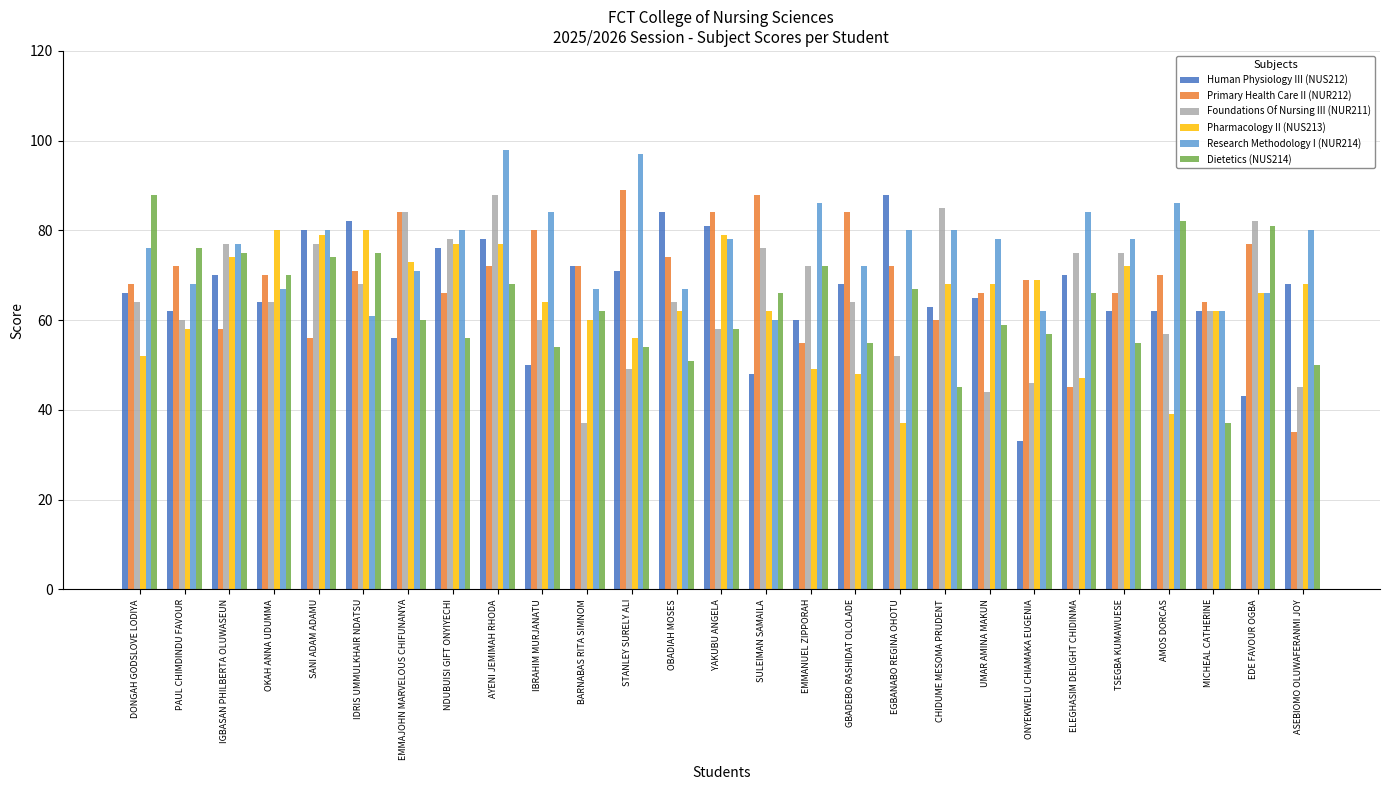

The Human Physiology III (NUS212) series shows 87 at PAUL CHIMDINDU FAVOUR. True or false?

False